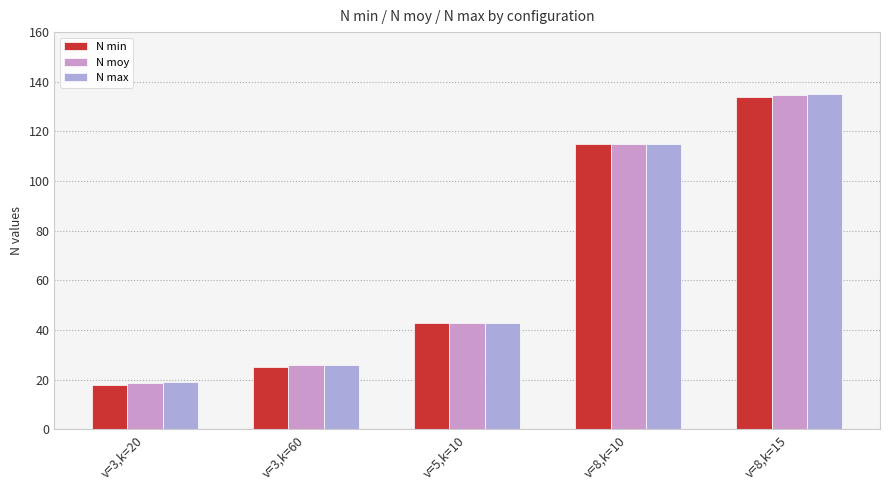

Reading left to right, extract all data points from this chart.

N min: 18.0	25.0	43.0	115.0	134.0
N moy: 18.6	25.9	43.0	115.0	134.7
N max: 19.0	26.0	43.0	115.0	135.0